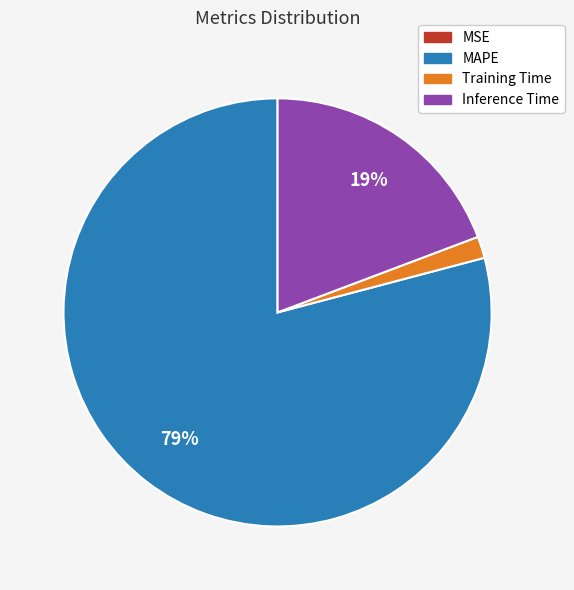

To the nearest percent, what is the average slice percentage?

25%